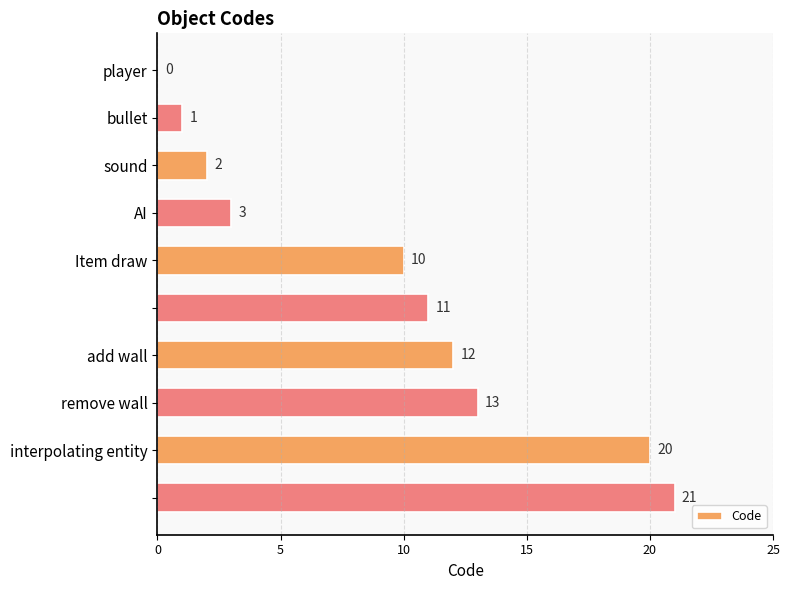

What is the sum of all values?

93